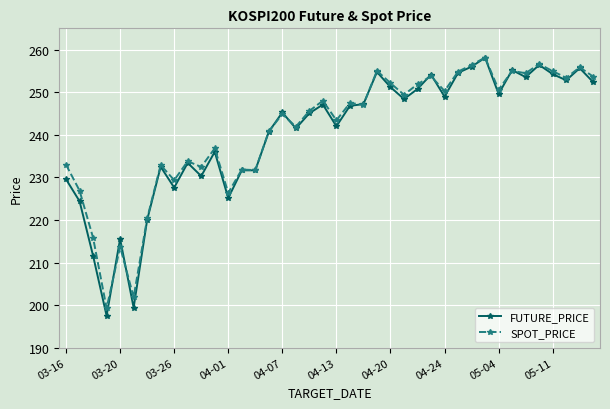

What is the value of the SPOT_PRICE point at the 34th from the left?

255.0